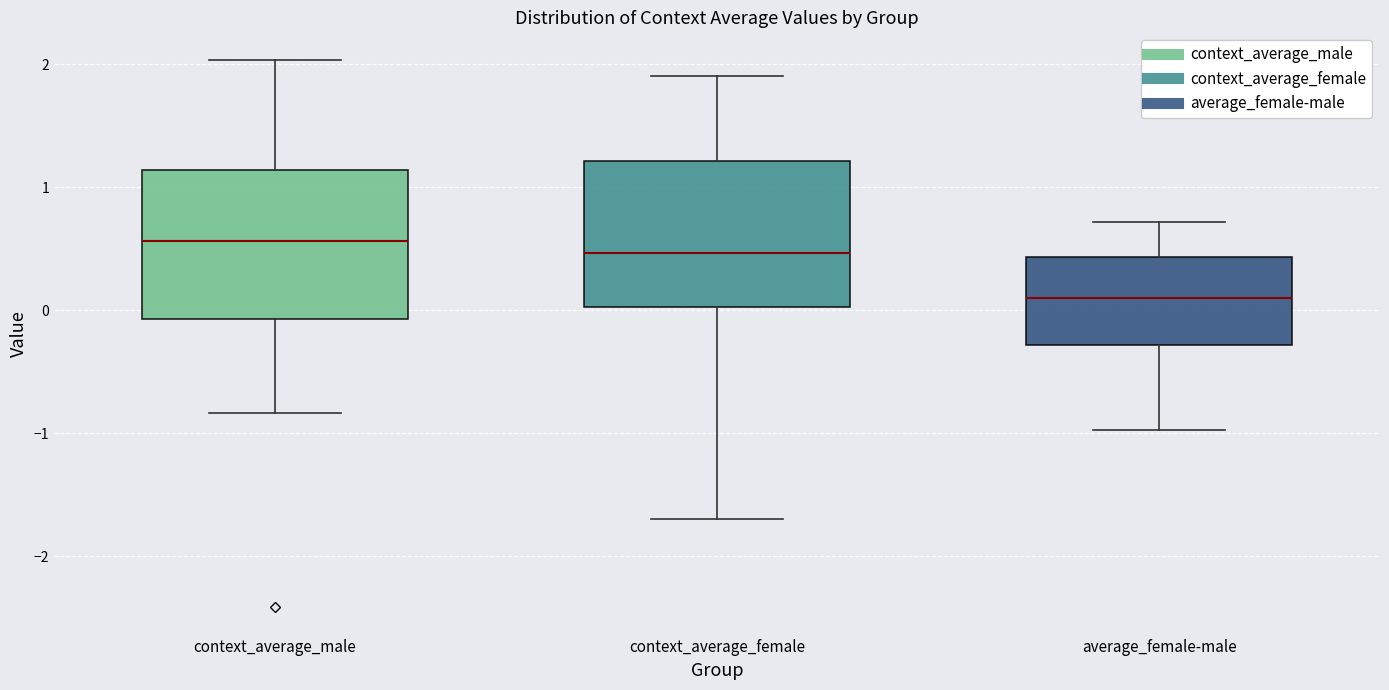

Reading left to right, read every box against the y-axis: the position of its median line, the range the box covers, and the ends of its whiskers. The values are not printed on the chart, so give them approximately, as read against the axis.

context_average_male: median 0.6, box -0.1 to 1.1, whiskers -0.8 to 2.0
context_average_female: median 0.5, box 0.0 to 1.2, whiskers -1.7 to 1.9
average_female-male: median 0.1, box -0.3 to 0.4, whiskers -1.0 to 0.7